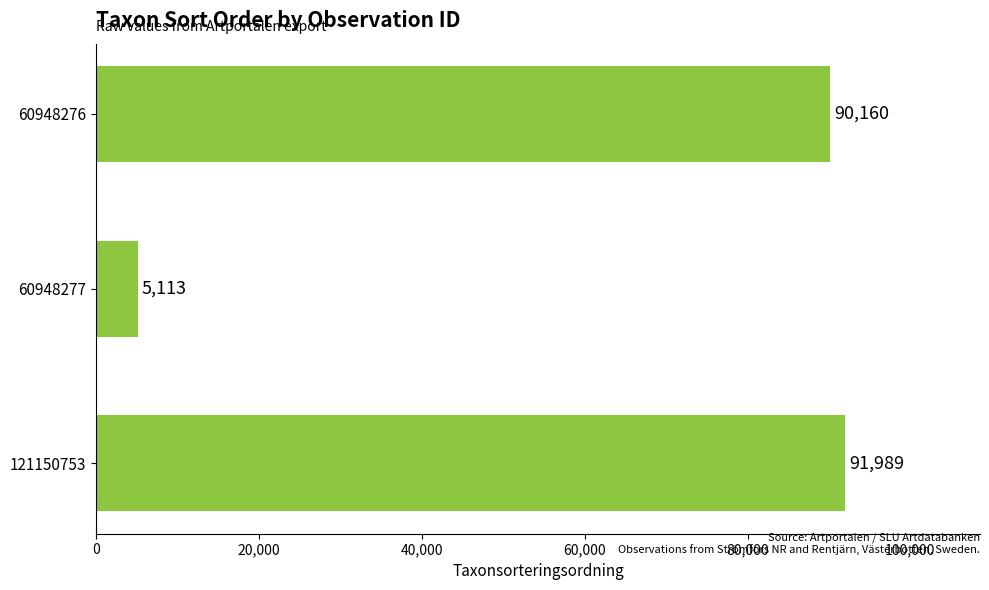

The chart shows a value of 90160 at 60948276. True or false?

True